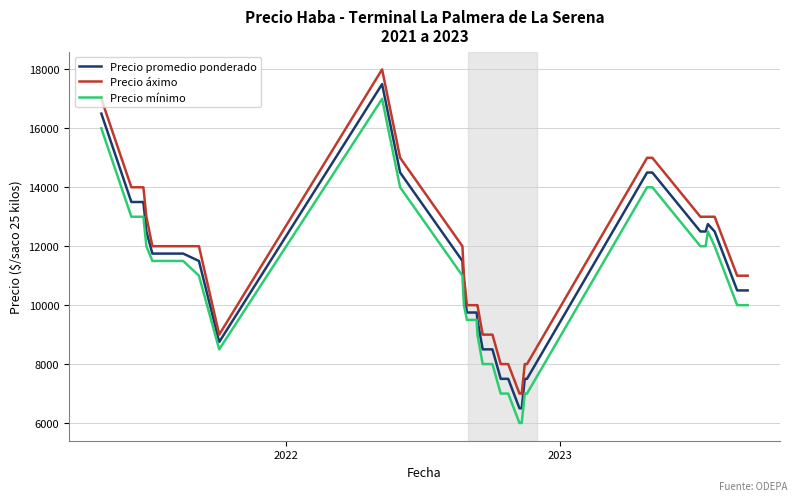

What is the greatest value displayed?

18000